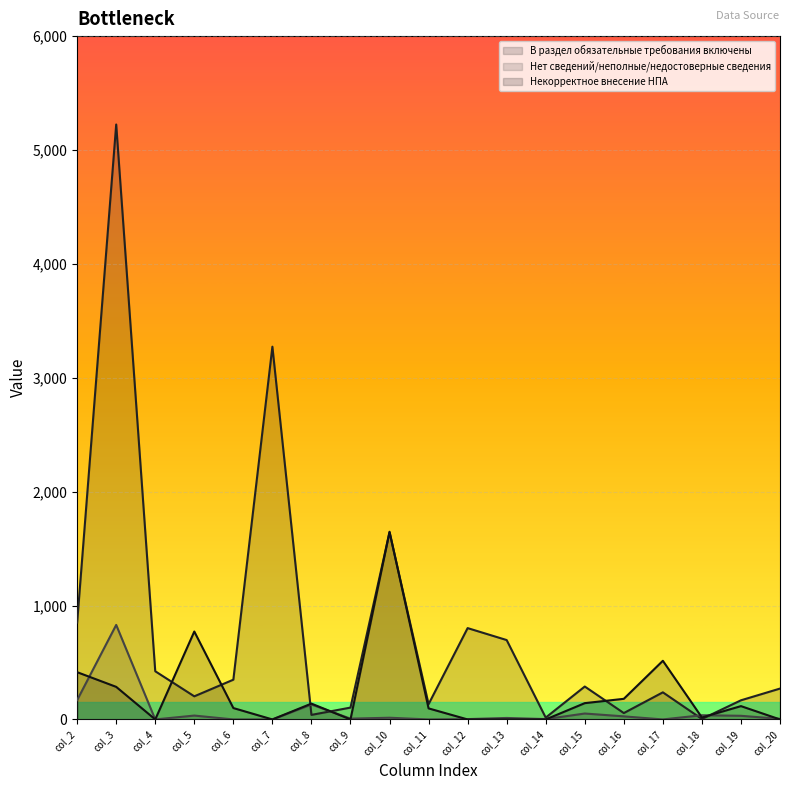

Reading left to right, extract all data points from this chart.

В раздел обязательные требования включены: 851	5224	423	203	349	3273	40	104	1643	134	802	697	16	289	56	238	4	168	271
Нет сведений/неполные/недостоверные сведения: 170	830	0	34	0	0	131	7	15	0	3	13	3	52	27	0	37	32	5
Некорректное внесение НПА: 415	286	0	772	100	0	139	0	1648	97	0	0	0	143	181	515	17	117	0